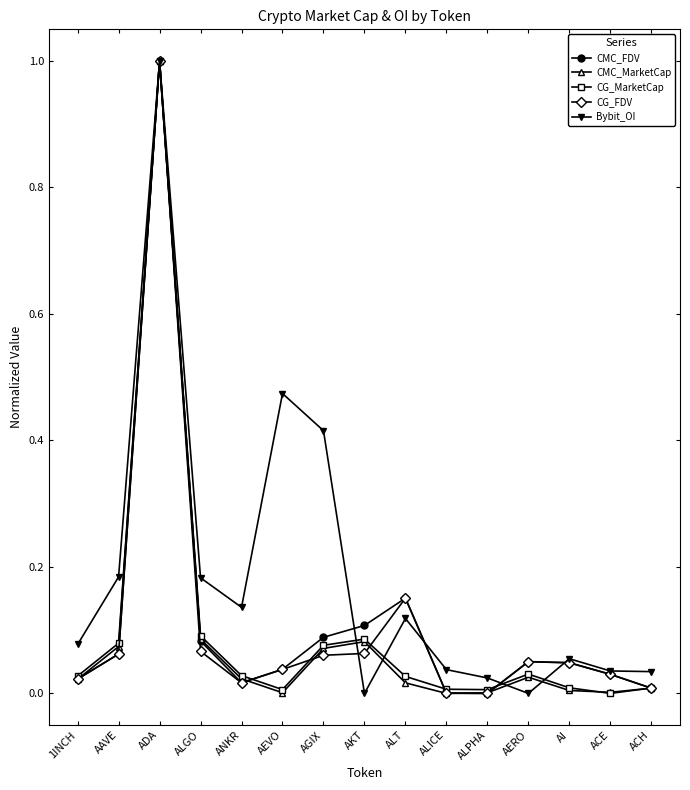

After their last crossing, which series has the higher values: CG_FDV or Bybit_OI?

Bybit_OI